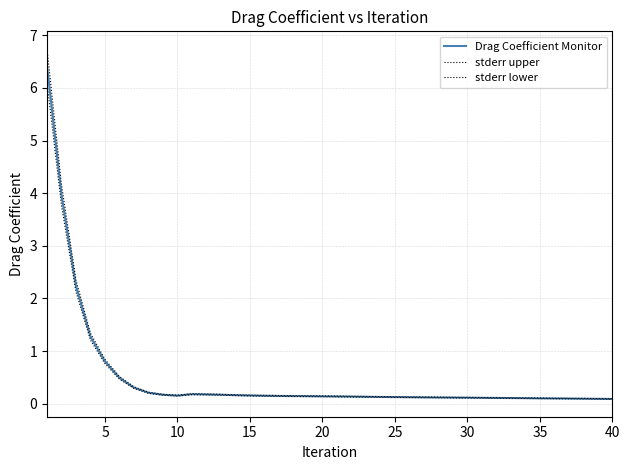

Is this an area chart (filled region under the line)?

No